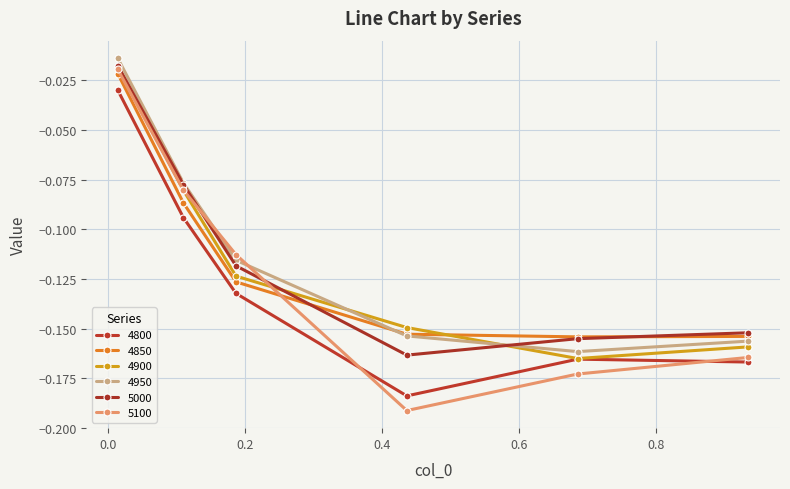

How many categories are shown in the chart?

6